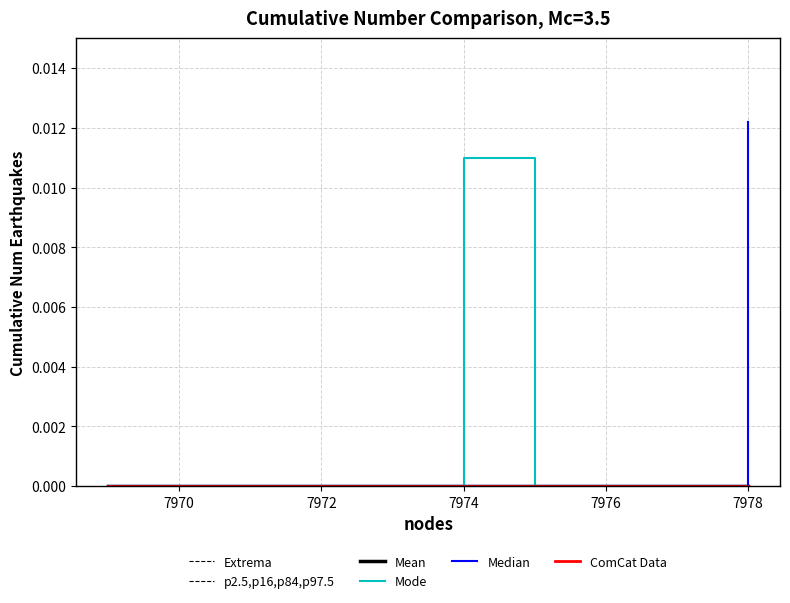

True or false: Extrema has more than 0 interior local peaks.

False